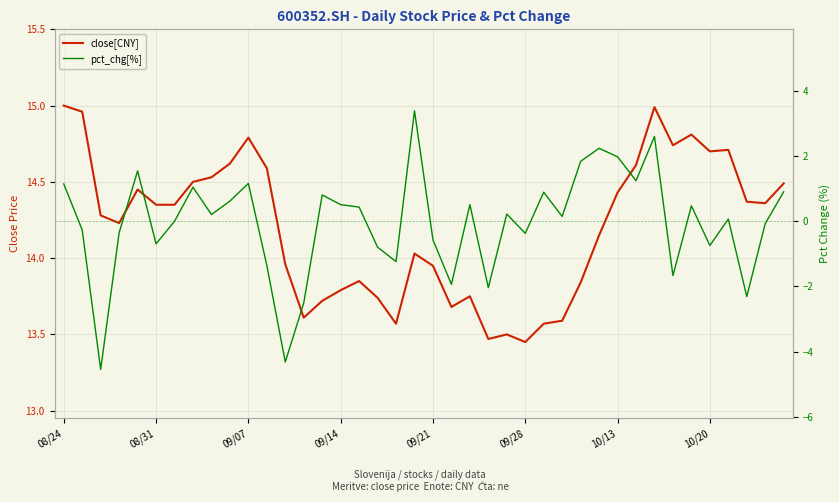

How many data points in close[CNY] are less than 14?

16